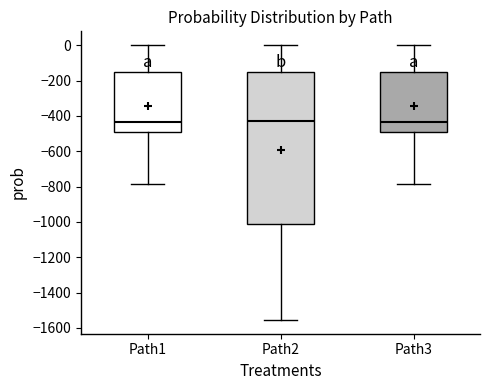

Where does the upper whisker of the box for Path3 end on the y-axis? The values are not printed on the chart, so give them approximately, as read against the axis.

0